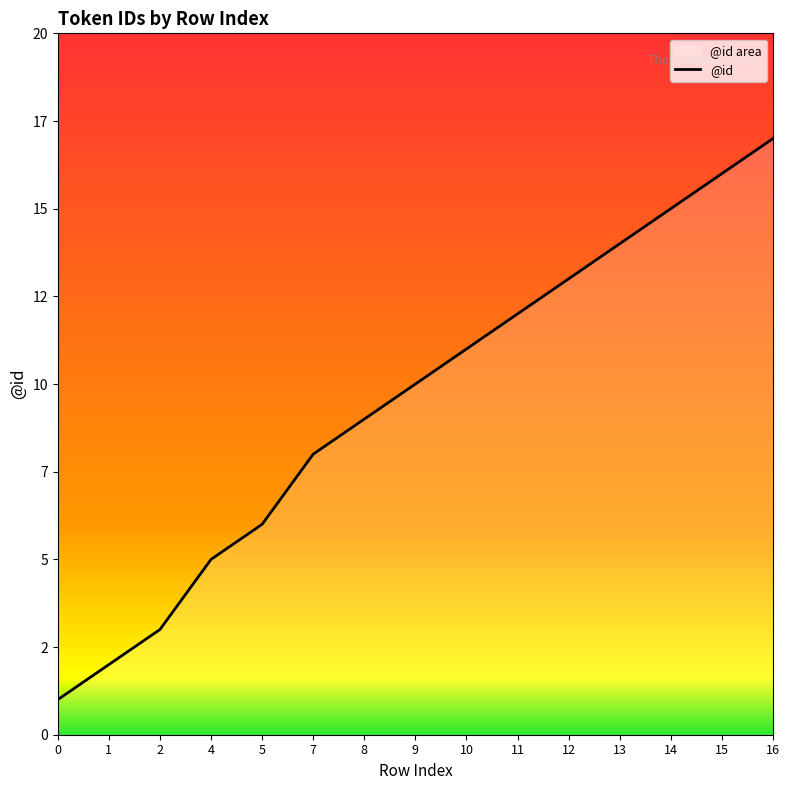

True or false: there are more than 1 points higher than both neighbors.

False